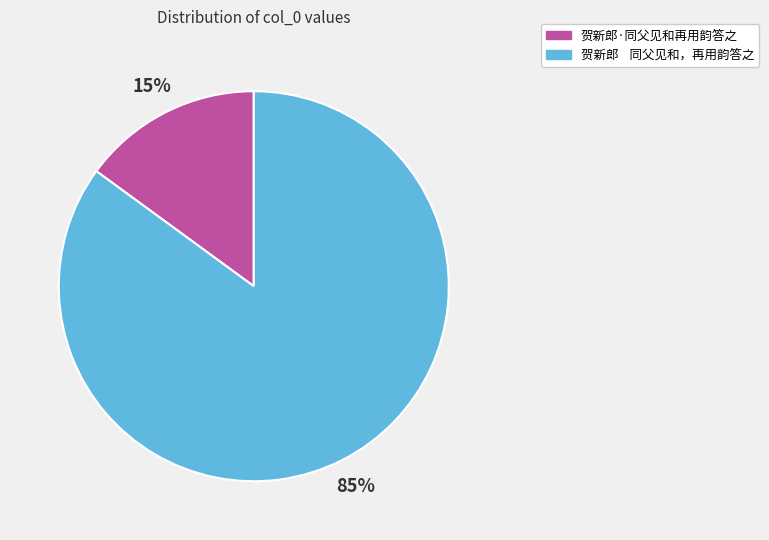

Which slice is the smallest?

贺新郎·同父见和再用韵答之